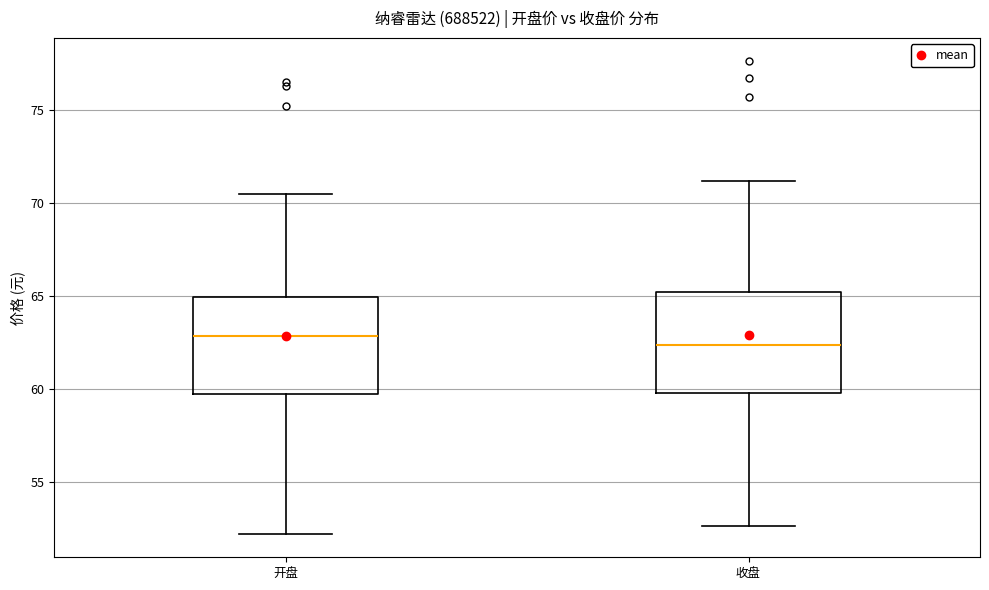

Where does the median line of the box for 开盘 sit on the y-axis? The values are not printed on the chart, so give them approximately, as read against the axis.

63.0